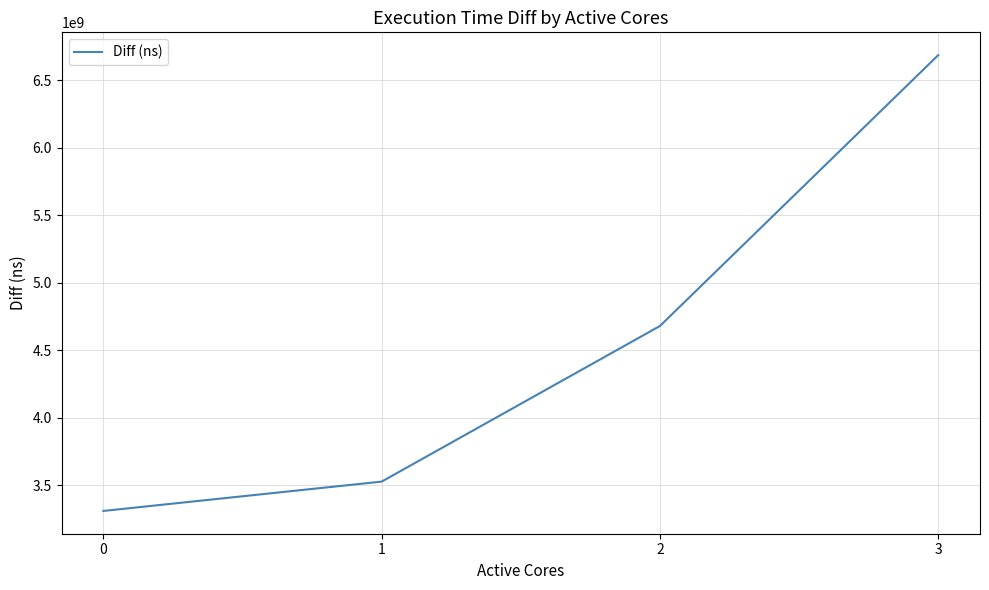

What is the average value?

4550513480